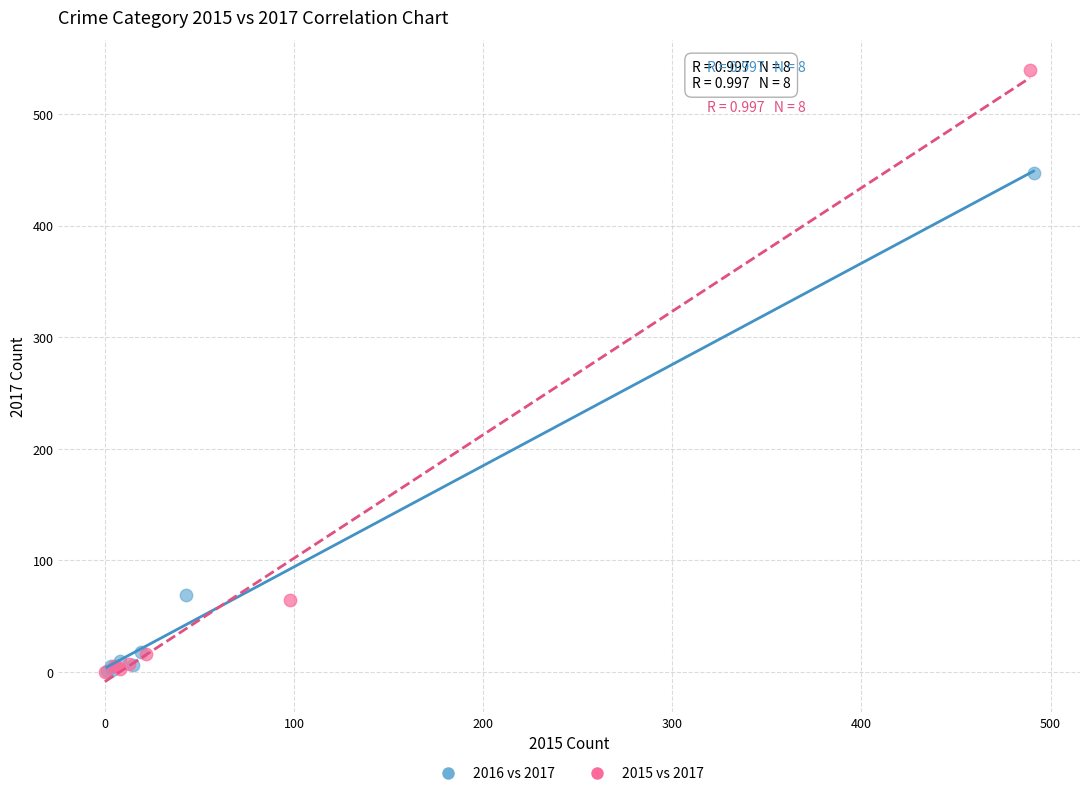

Which series contains the highest Y value?

2015 vs 2017